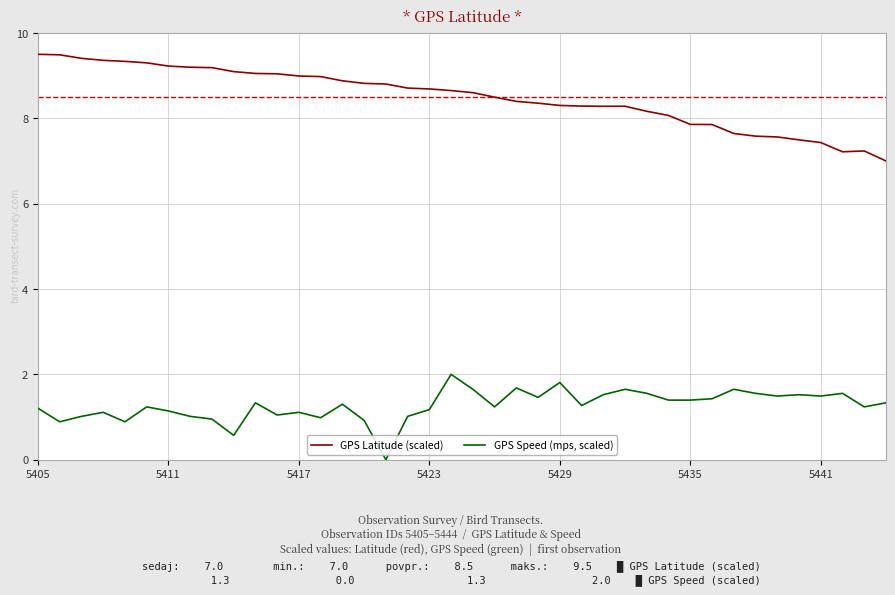

True or false: GPS Speed (mps, scaled) and GPS Latitude (scaled) cross at least once.

False